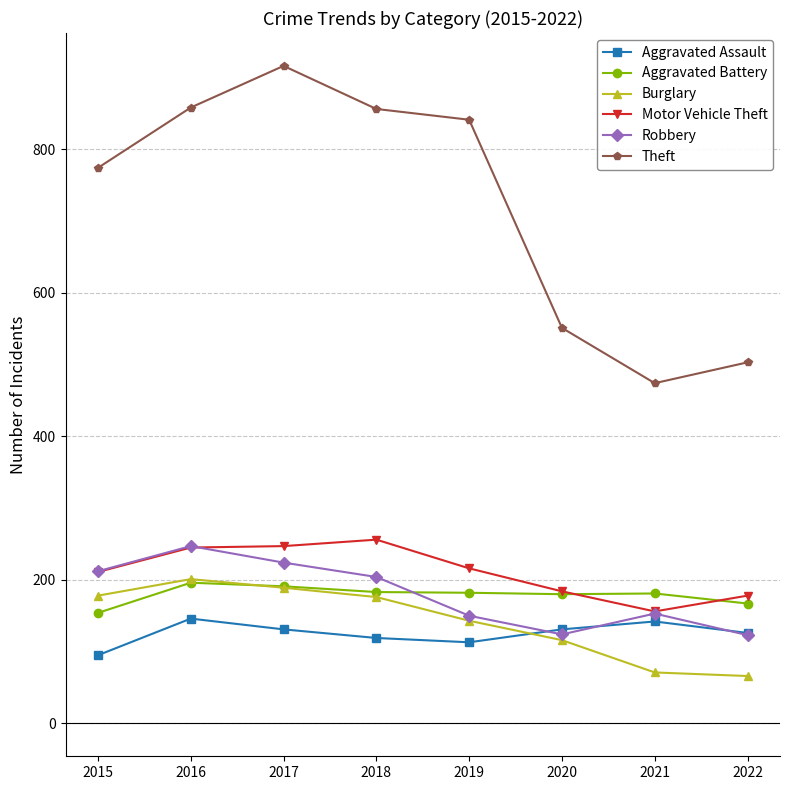

At which category does the chart reach its peak across all series?

2017